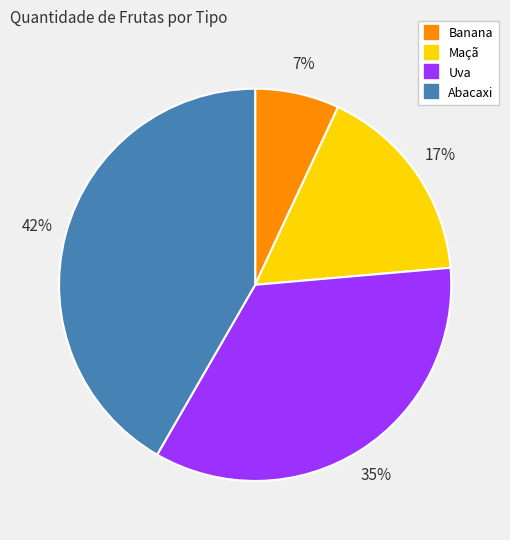

Count the number of slices in the pie.

4